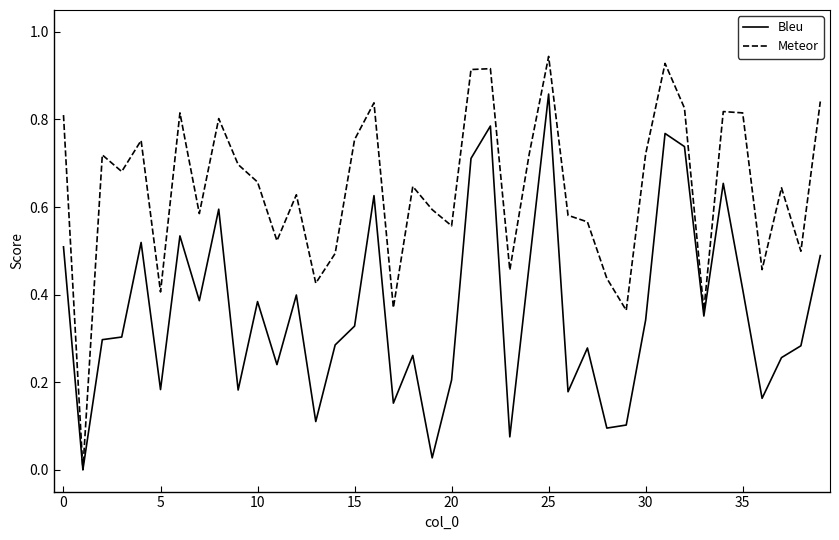

Which series has the largest total across all categories?

Meteor